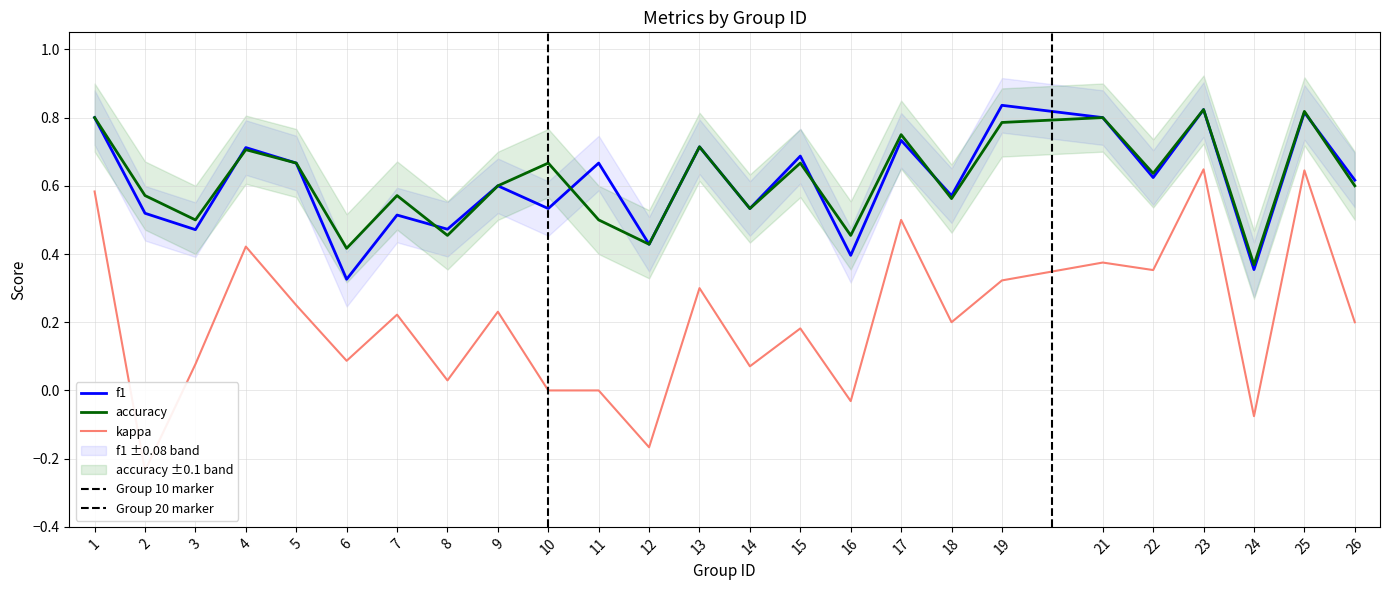

At which category is the sum across all series the highest?

23